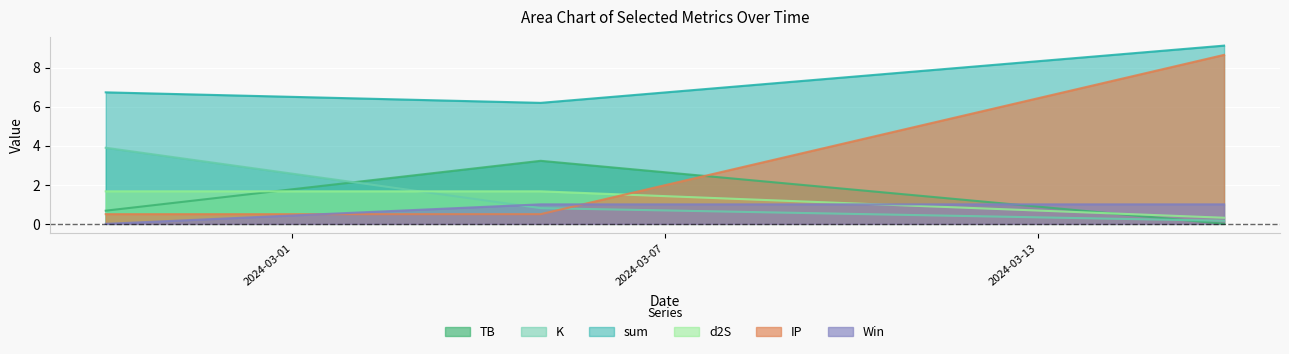

Reading left to right, what are all the values shown in this chart?

TB: 0.7	3.2	0.0
K: 3.9	0.8	0.2
sum: 6.7	6.2	9.1
d2S: 1.7	1.7	0.3
IP: 0.5	0.5	8.7
Win: 0.0	1.0	1.0